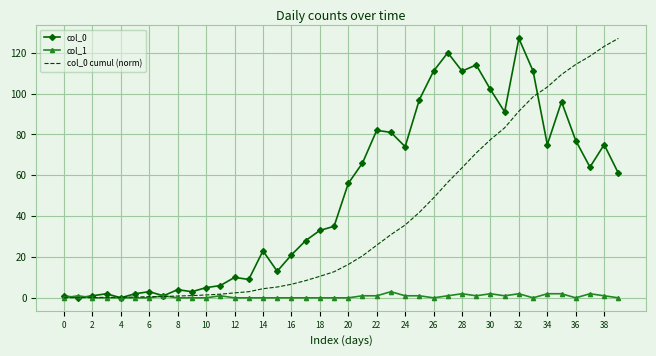

Rank the series by their average value, from lowest to highest.

col_1, col_0 cumul (norm), col_0